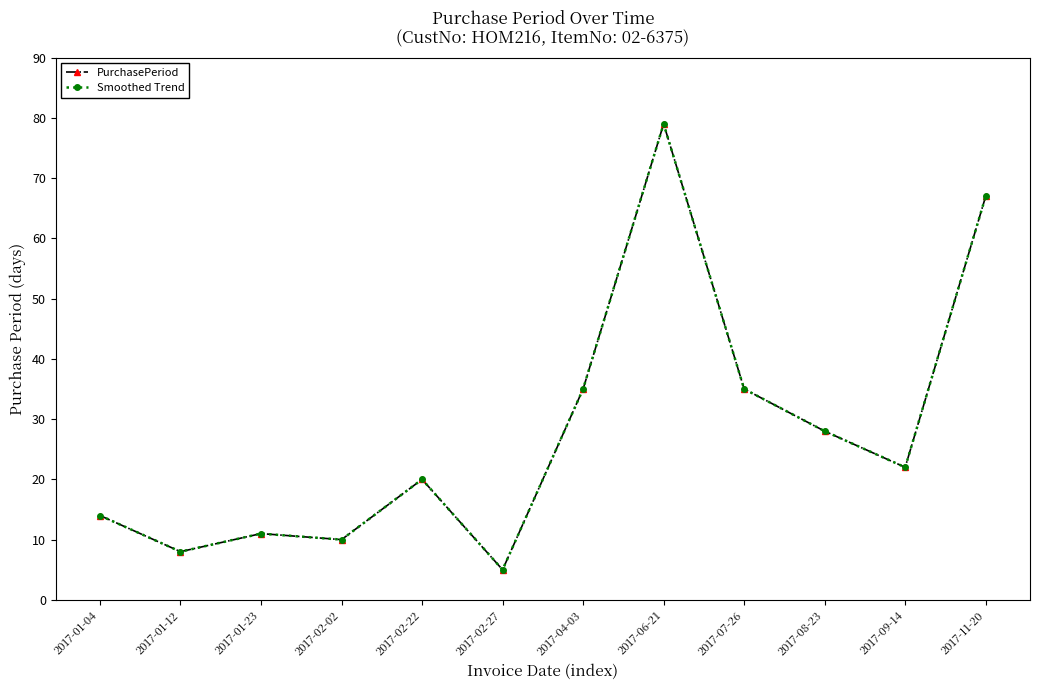

Is this an area chart (filled region under the line)?

No